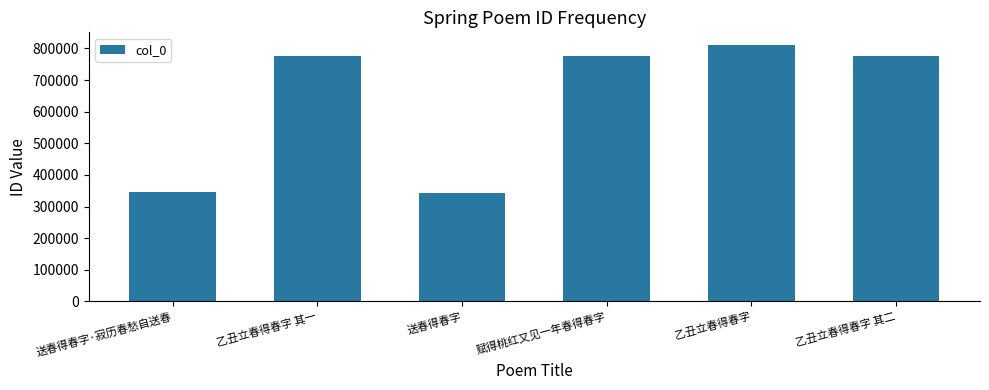

What is the minimum value shown in the chart?

344473